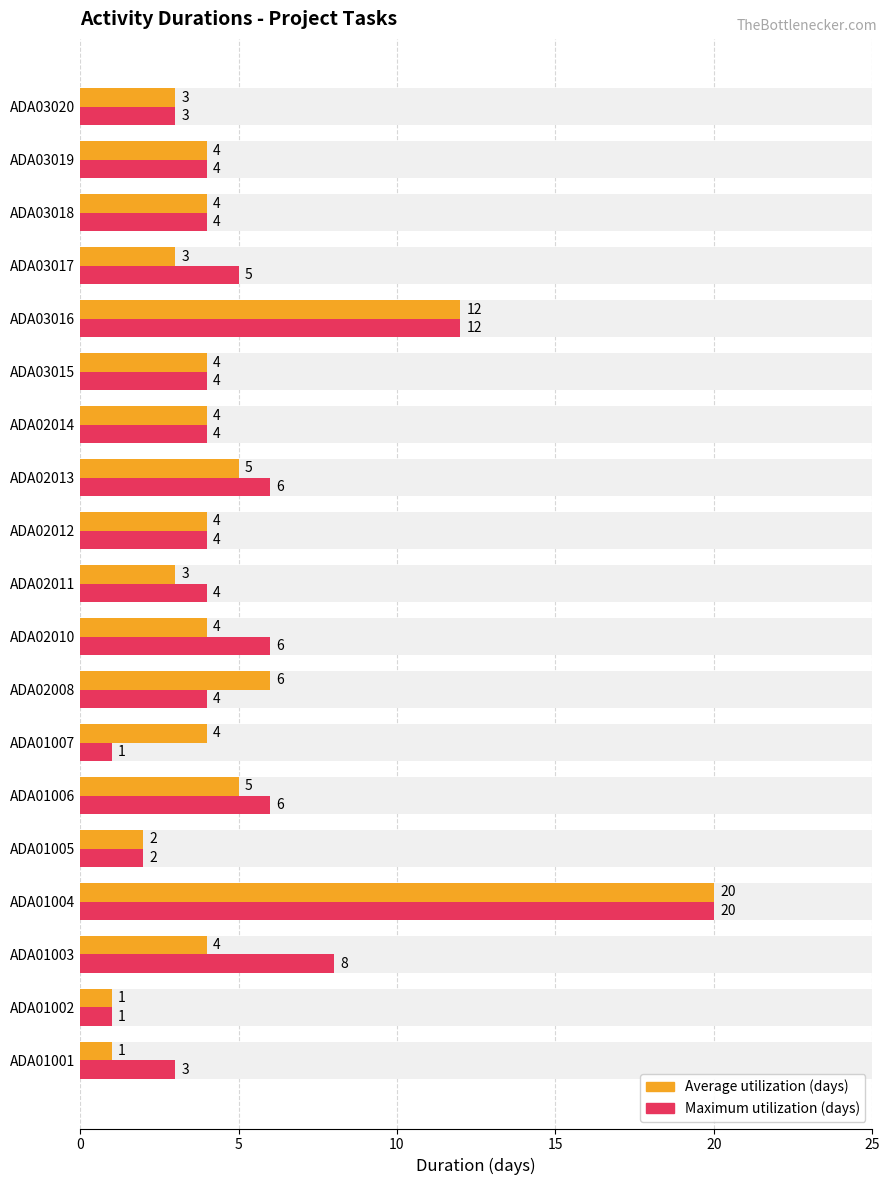

How many bars are there in total?

38